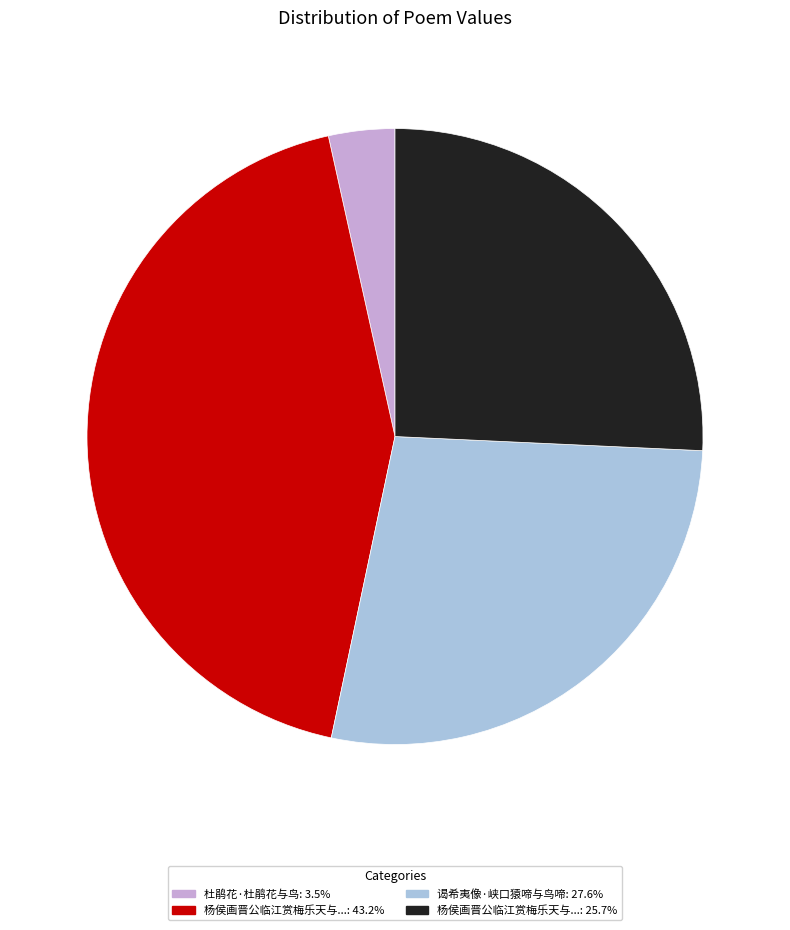

Does any single category account for the majority?

No